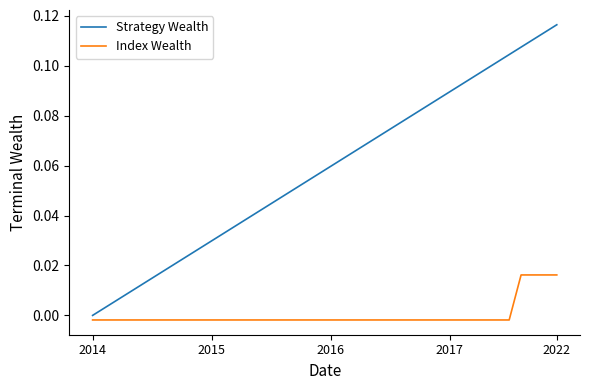

Which series has the largest range (max minus min)?

Strategy Wealth